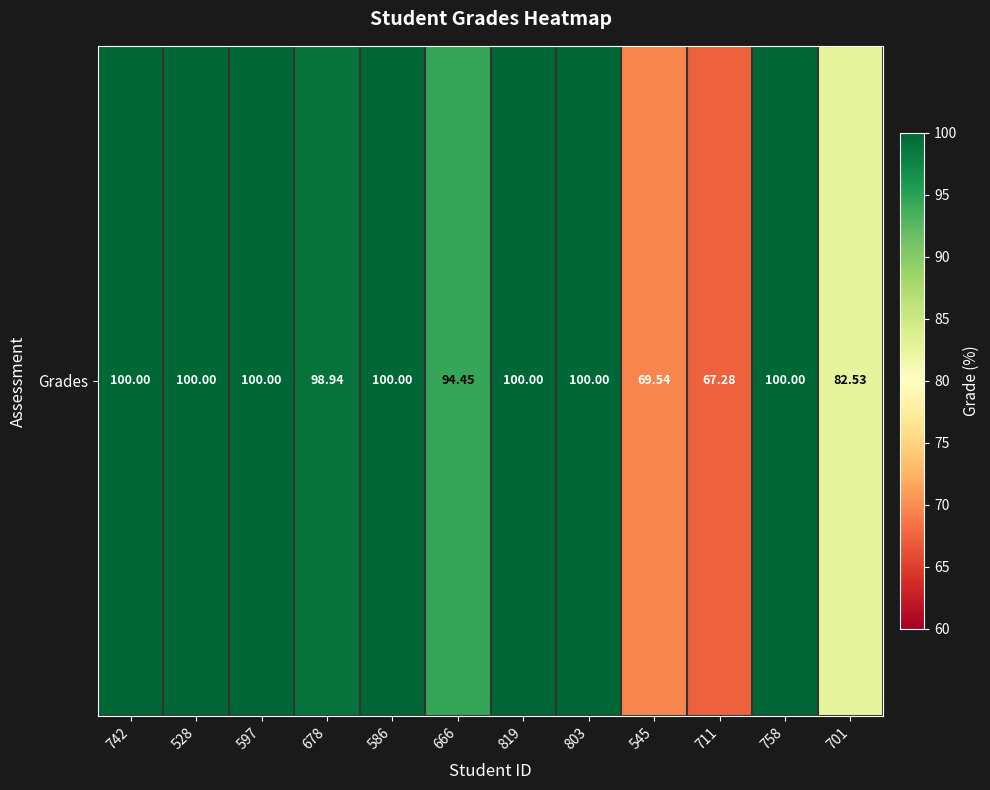

What is the ratio of the value at 678 to the value at 803?

1.0